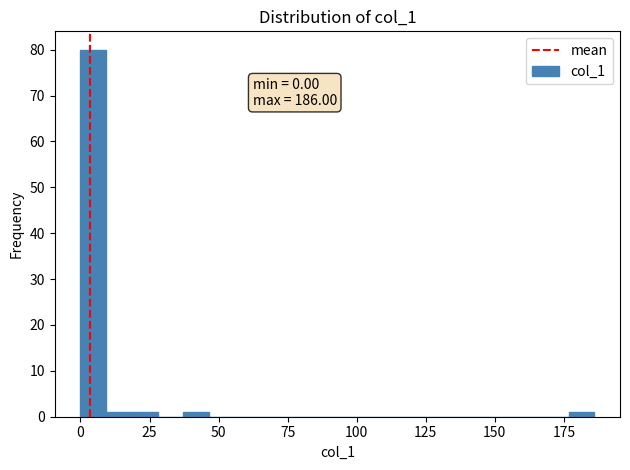

Read against the x-axis, roughly where is the centre of the tallest bar?

5